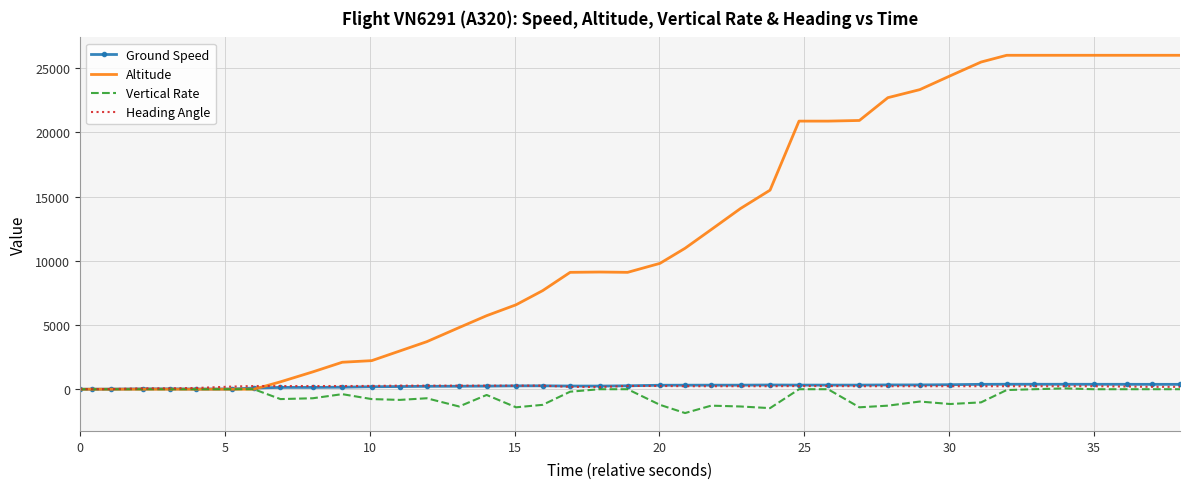

Count the number of data series in this chart.

4